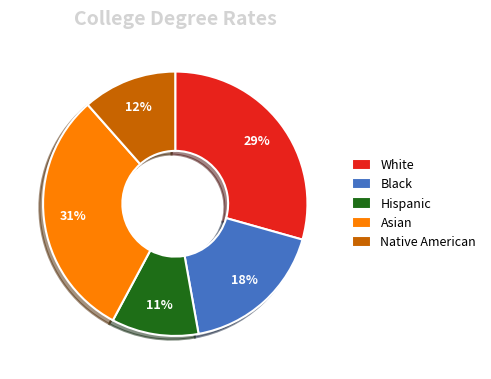

Which category has the smallest portion of the pie?

Hispanic